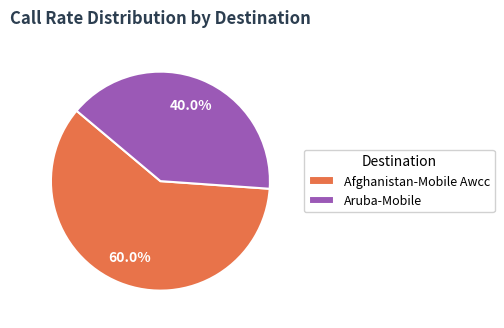

To the nearest percent, what is the combined percentage of Aruba-Mobile and Afghanistan-Mobile Awcc?

100%